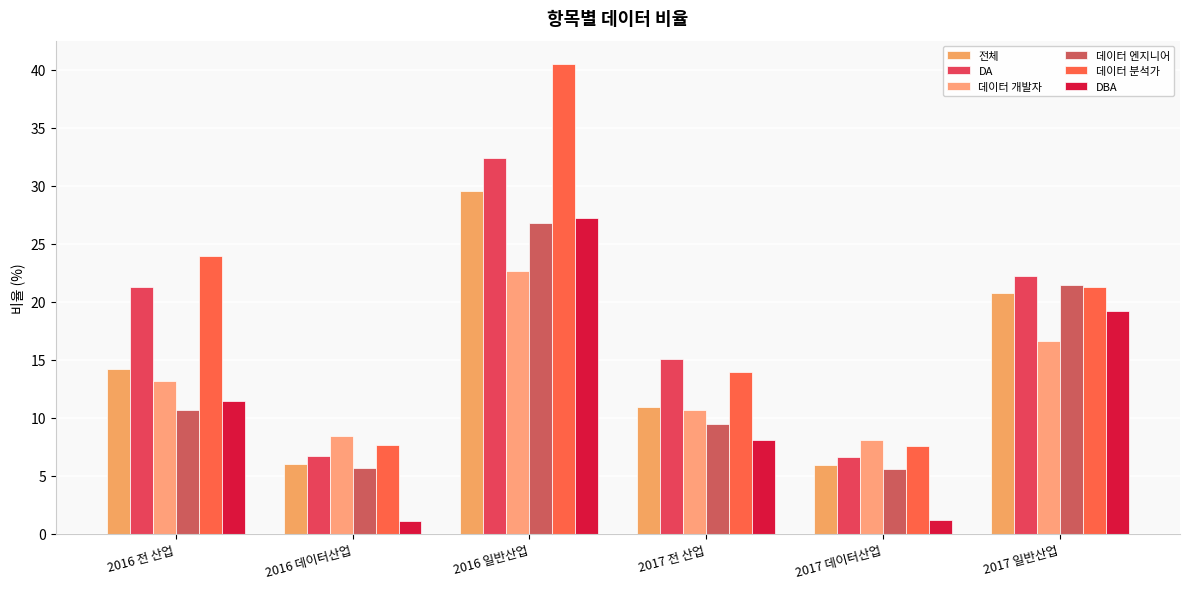

What is the value of the 데이터 개발자 bar at the 5th from the left?

8.1